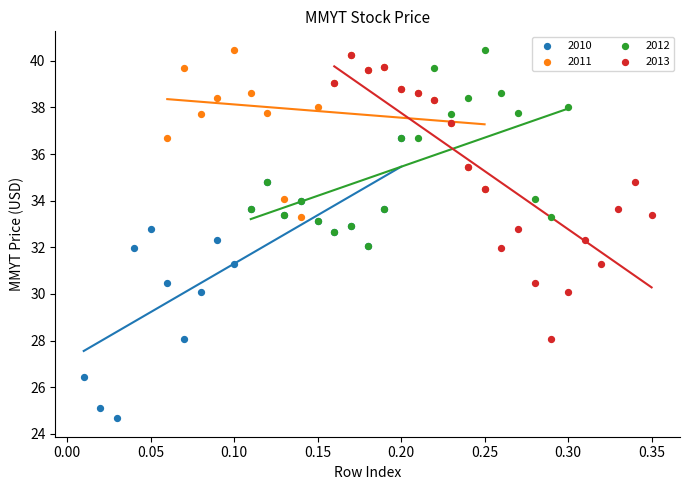

Which series reaches the minimum Y coordinate?

2010